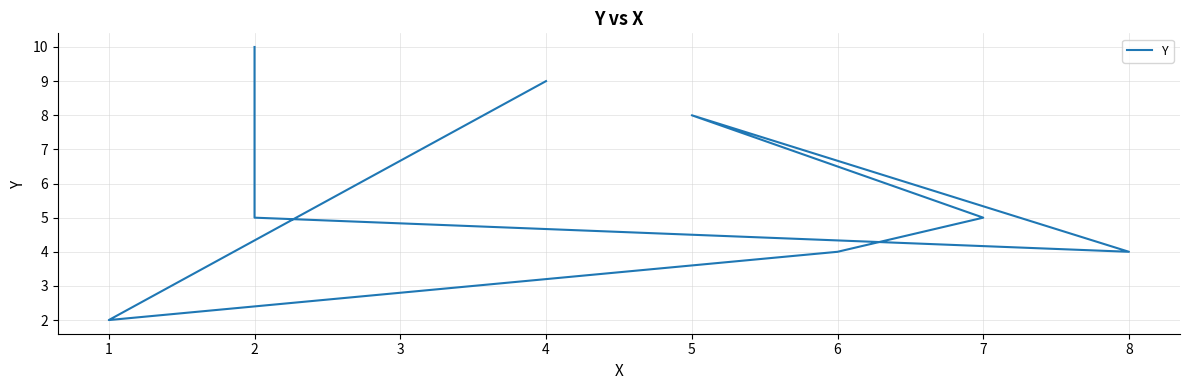

List the labels in order of value, smallest first.

1, 8, 6, 2, 7, 5, 4, 2